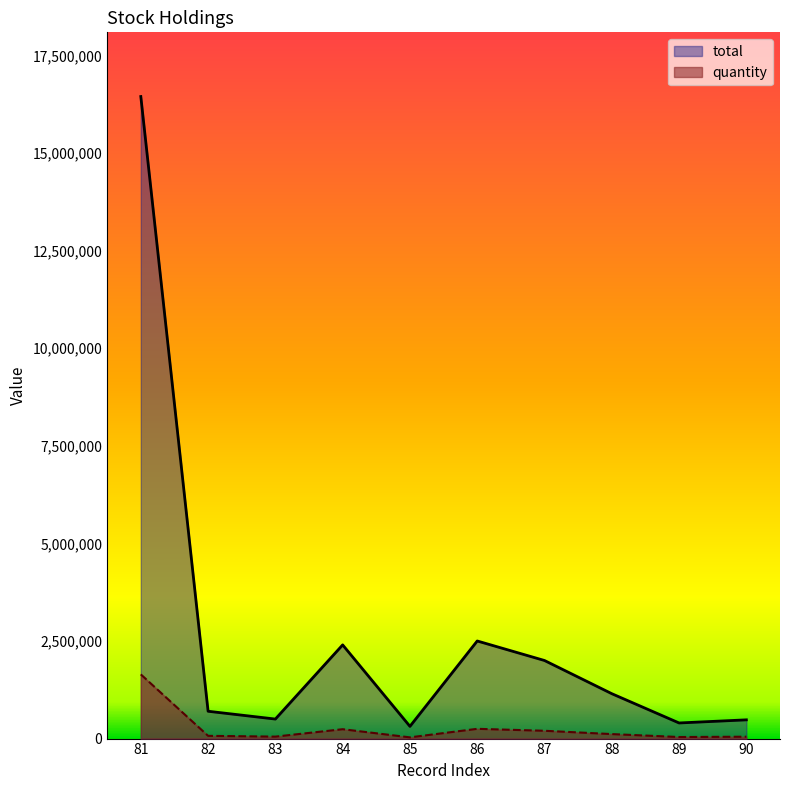

List the series in order of their peak value, lowest first.

quantity, total